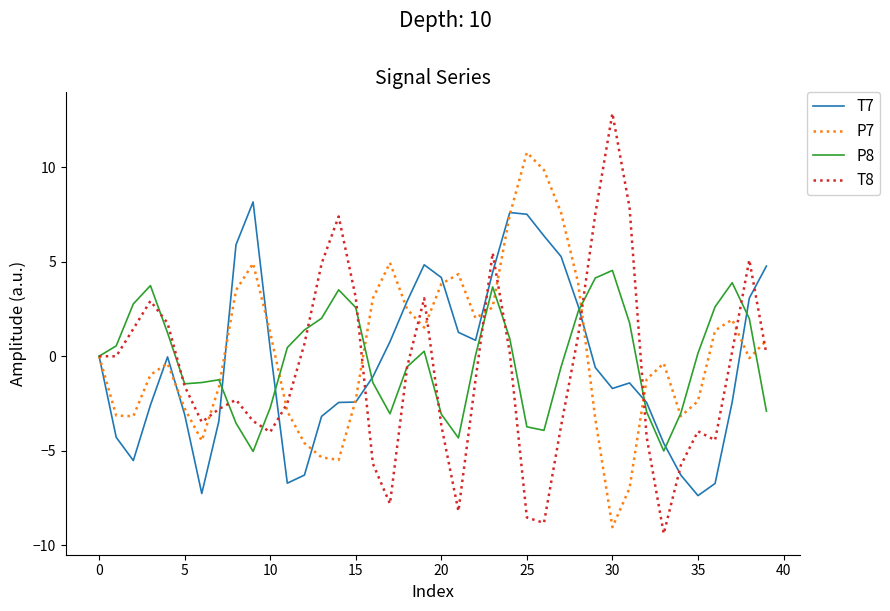

True or false: P7 has more than 1 points higher than both neighbors.

True